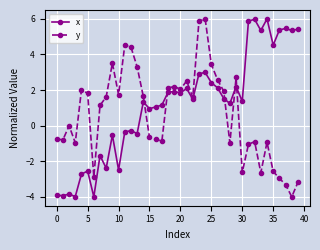

What is the average value of the y series?

0.6